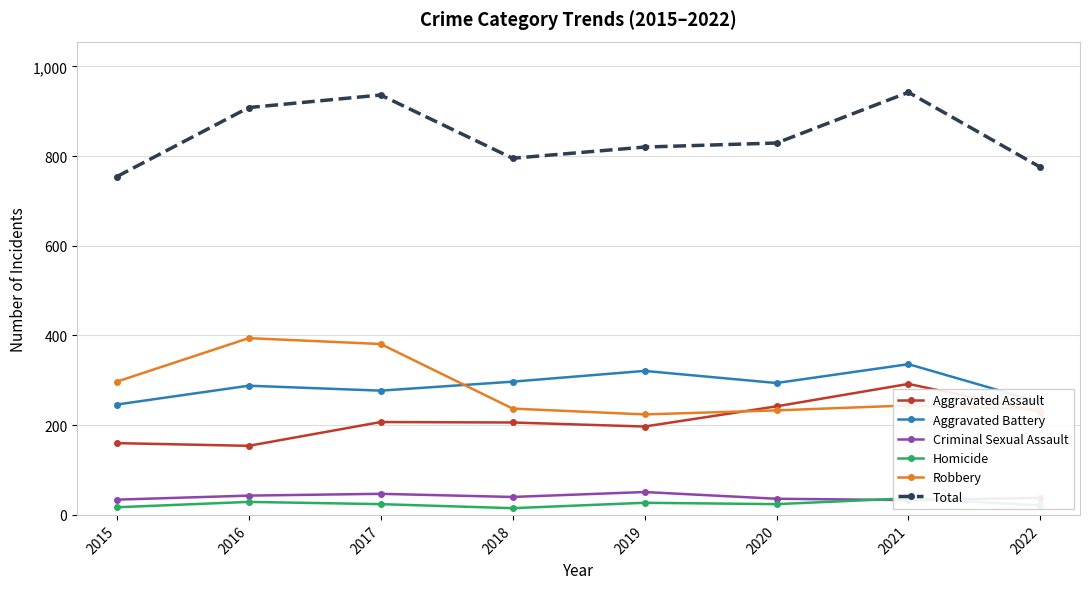

How many categories are shown in the chart?

8